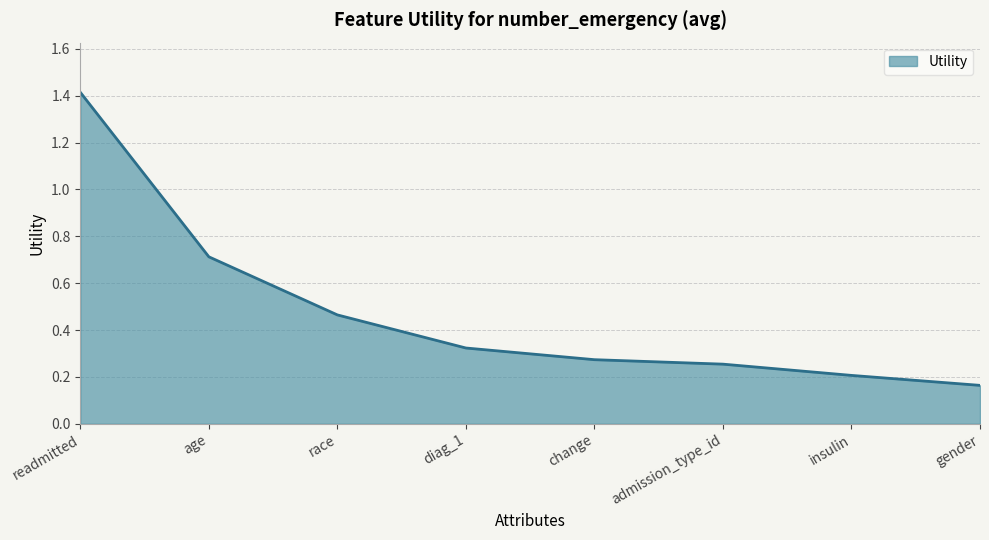

List the labels in order of value, smallest first.

gender, insulin, admission_type_id, change, diag_1, race, age, readmitted